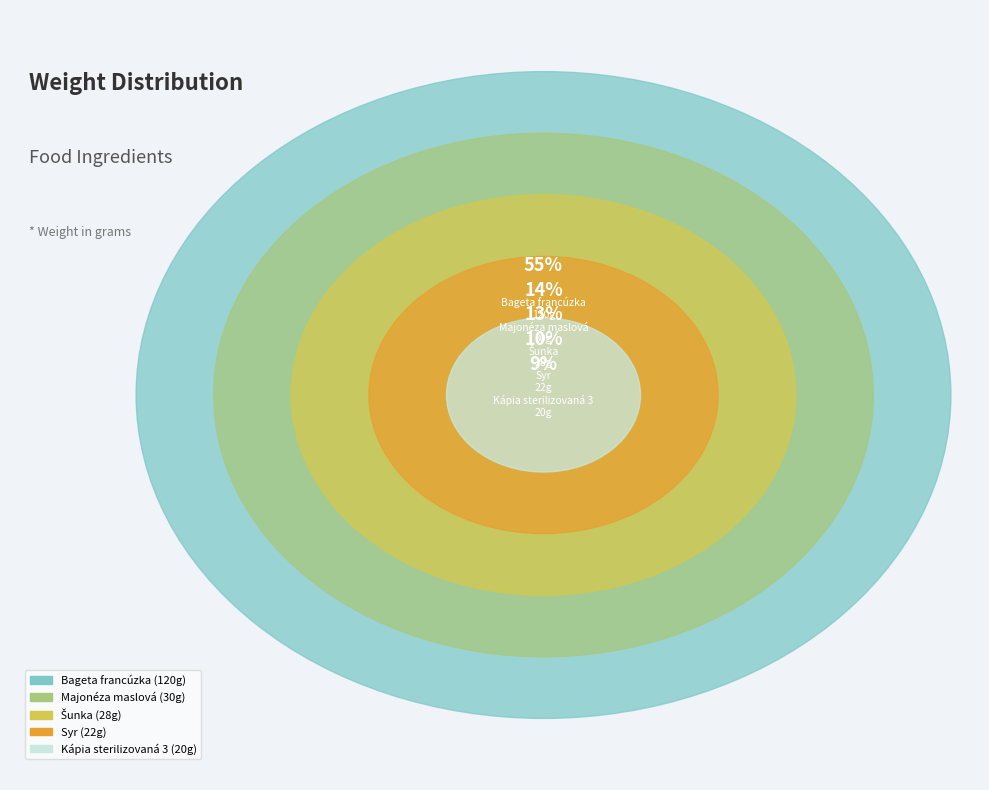

Does any single category account for the majority?

Yes